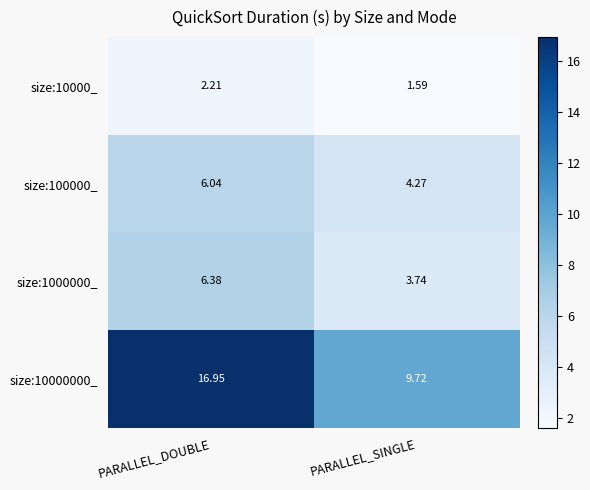

At which category does the chart reach its minimum across all series?

PARALLEL_SINGLE